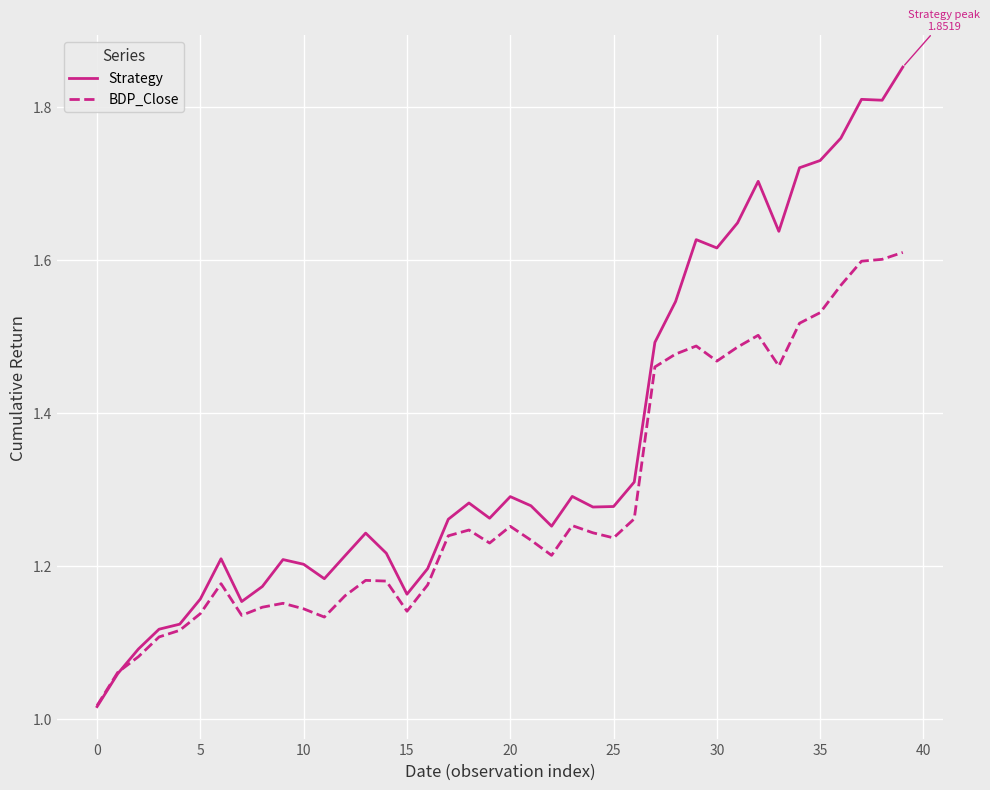

What is the average value of the Strategy series?

1.4